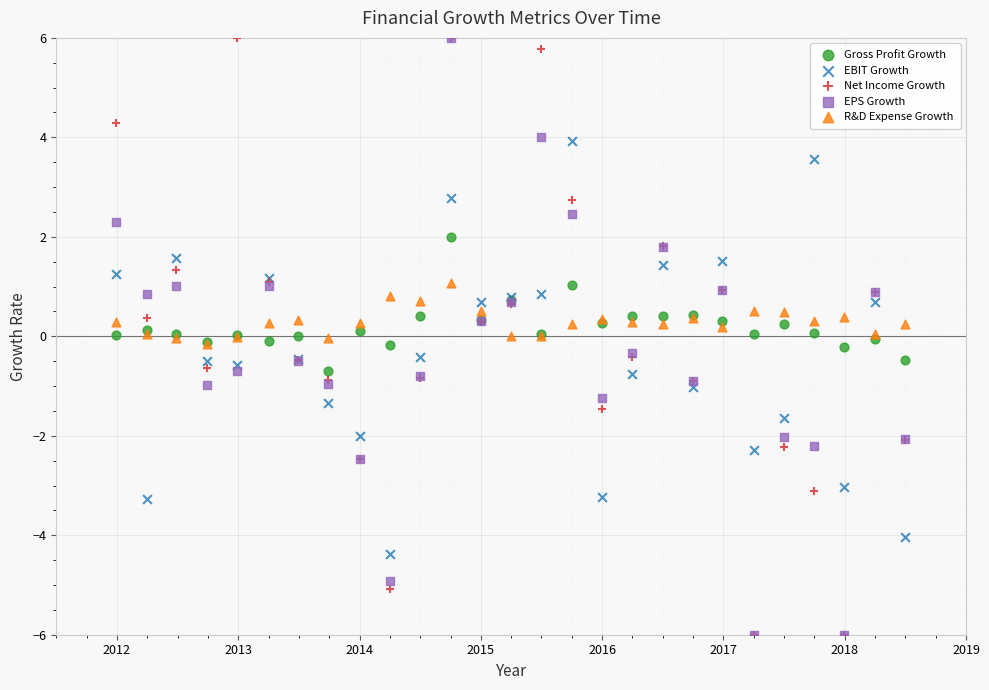

What are all the series names shown in the legend?

Gross Profit Growth, EBIT Growth, Net Income Growth, EPS Growth, R&D Expense Growth